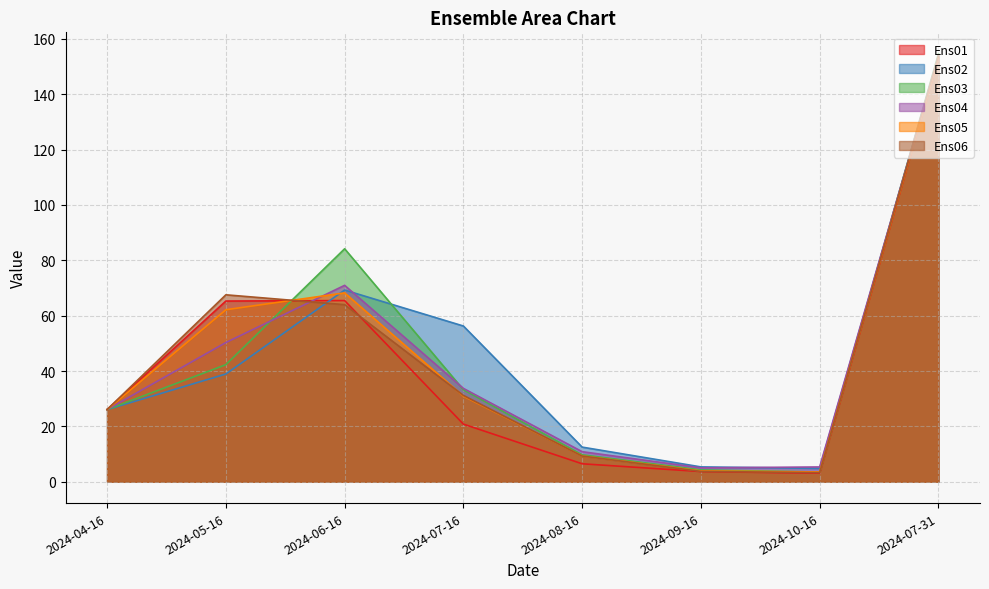

What is the label of the 1st point from the right?

2024-07-31